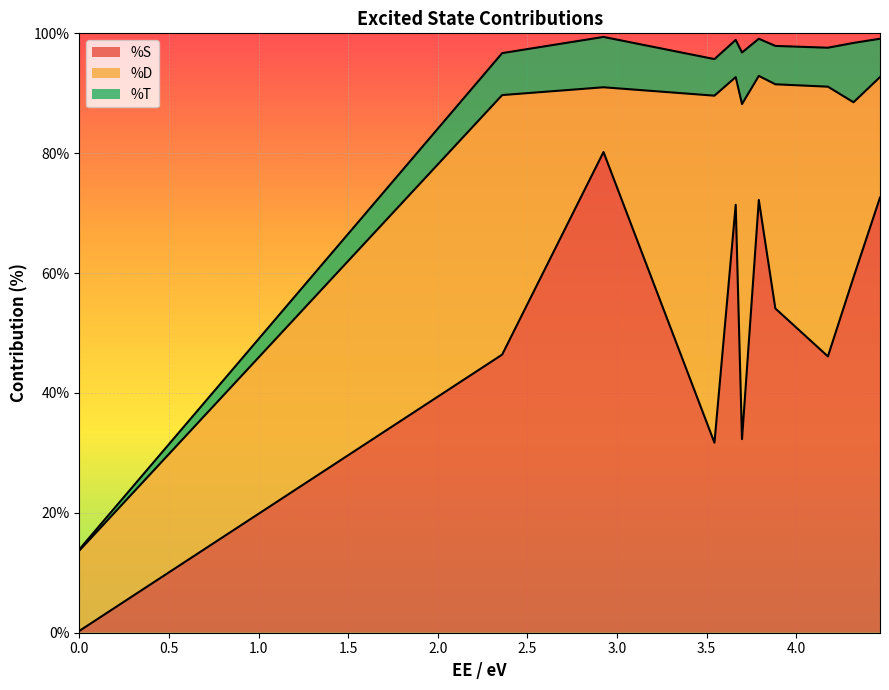

What are all the series names shown in the legend?

%S, %D, %T